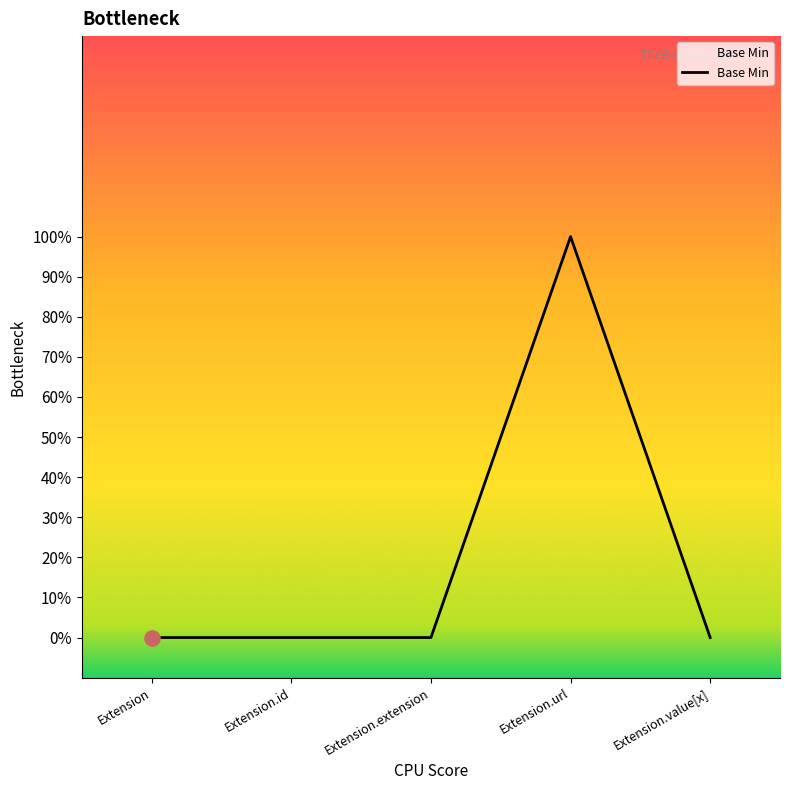

Between Extension.id and Extension, which is larger?

Extension.id